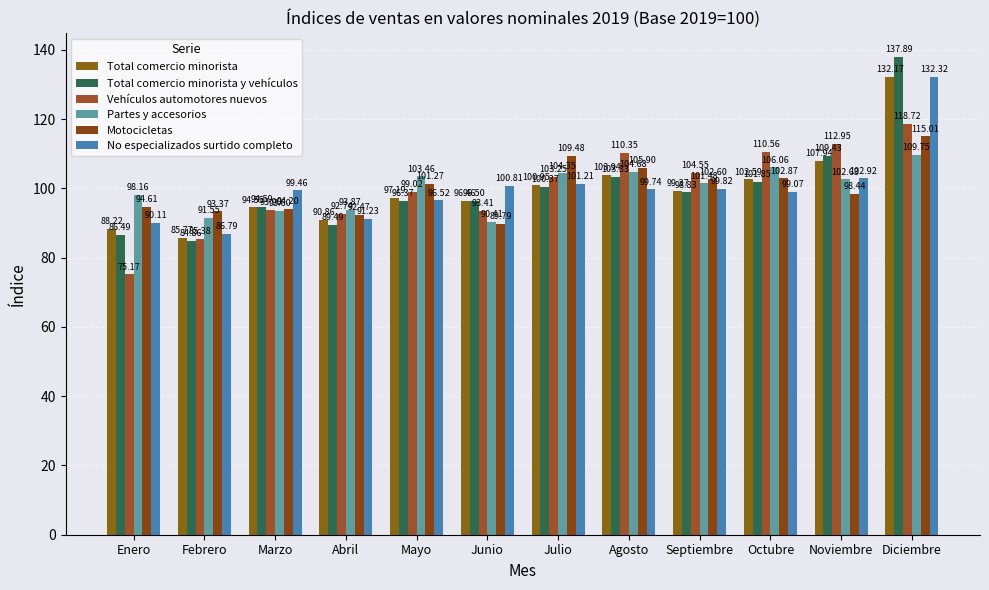

What are all the series names shown in the legend?

Total comercio minorista, Total comercio minorista y vehículos, Vehículos automotores nuevos, Partes y accesorios, Motocicletas, No especializados surtido completo